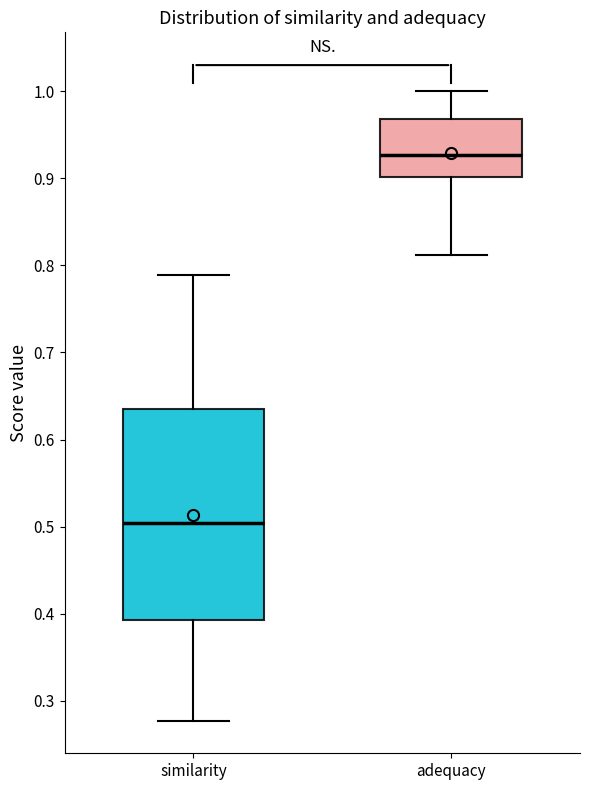

Comparing the boxes themselves (not the whiskers), which one is the tallest?

similarity